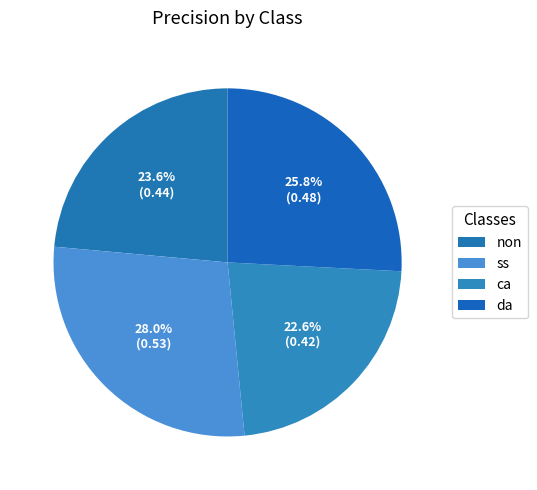

Count the number of slices in the pie.

4